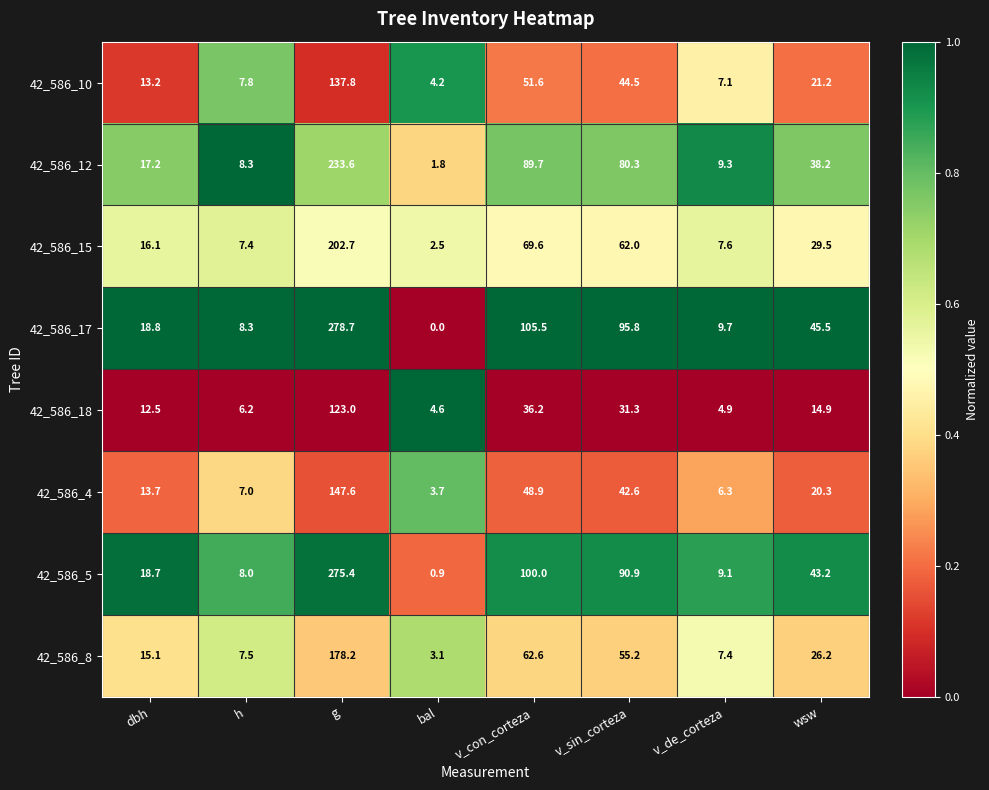

What is the difference between the highest and lowest values at g?

155.7